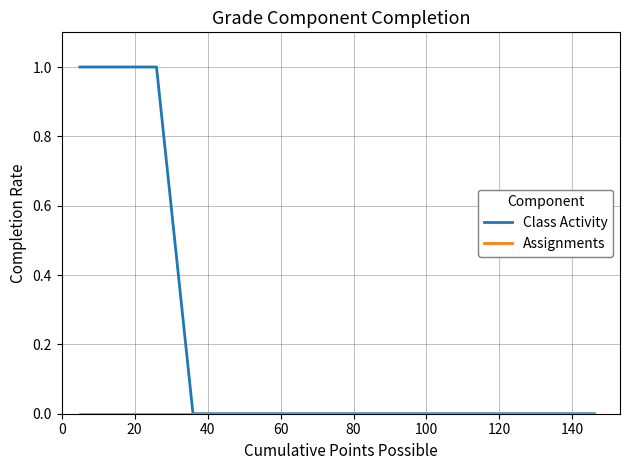

Which series has the largest range (max minus min)?

Class Activity